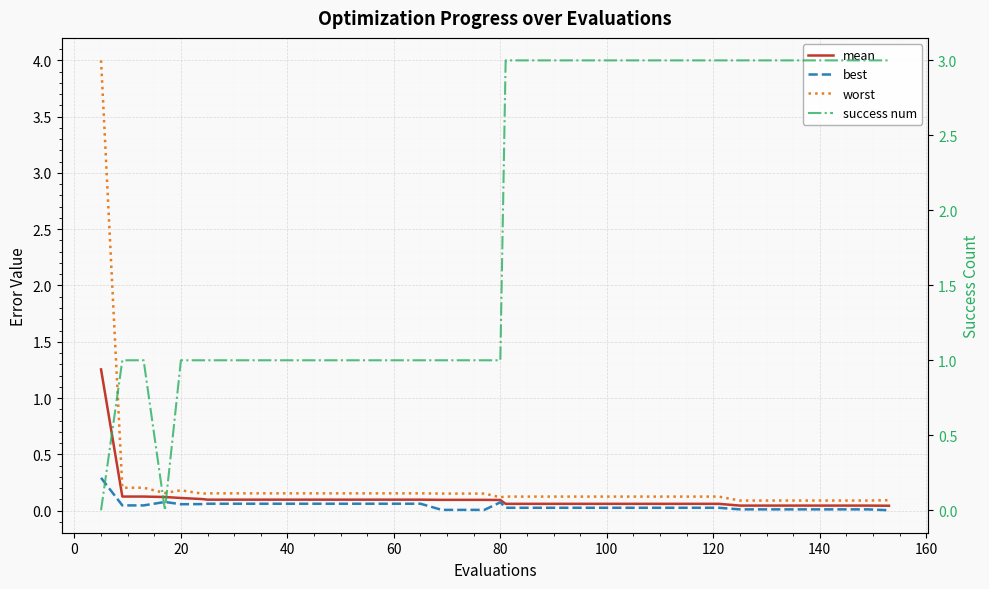

The value of best at 21 is 0.0. True or false?

False